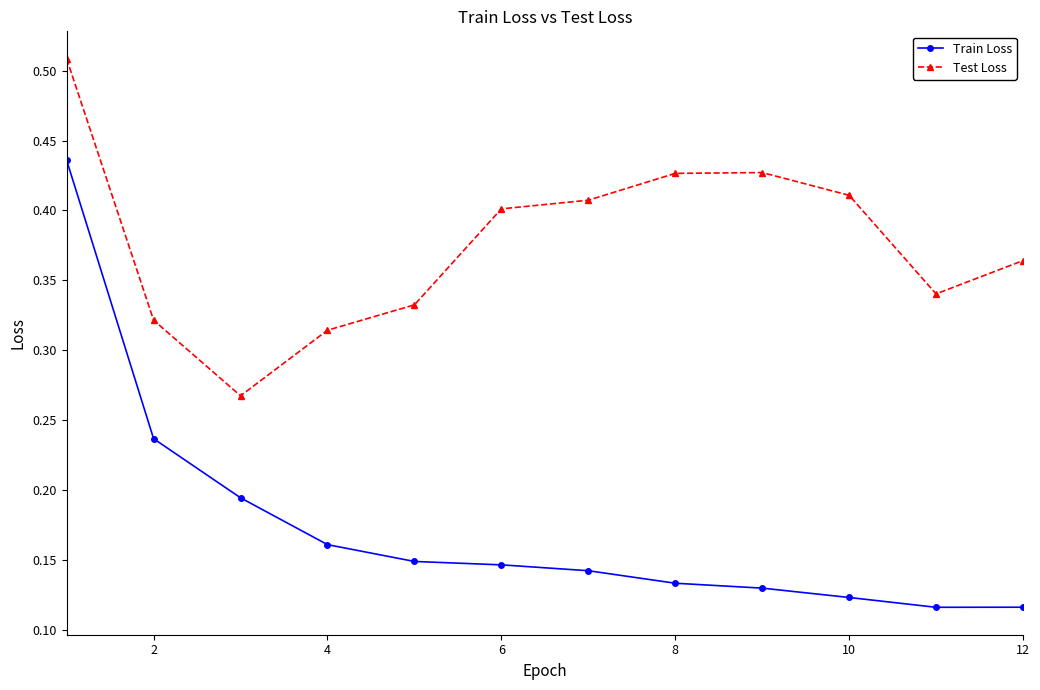

True or false: Train Loss has more than 1 points higher than both neighbors.

False